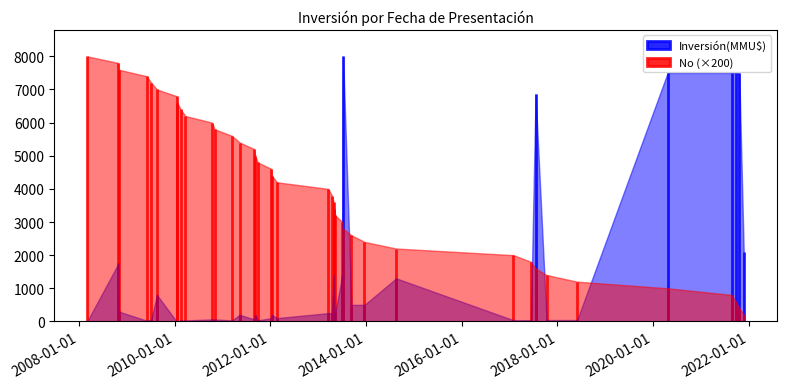

What are all the series names shown in the legend?

Inversión(MMU$), No